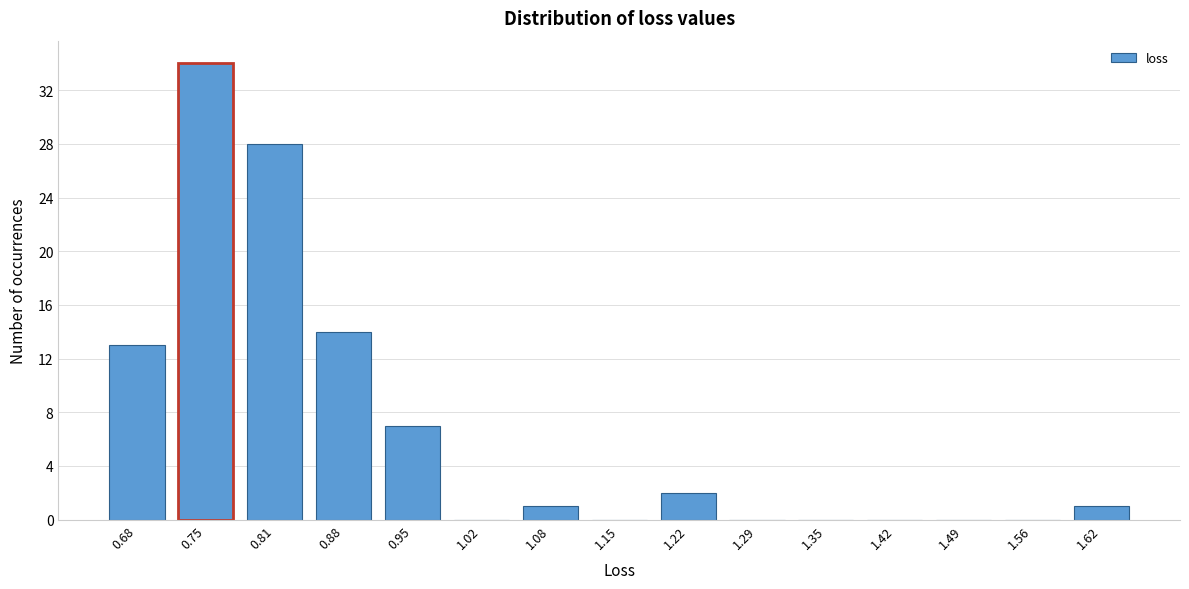

Reading left to right, list all the values displayed in this chart.

0.68=13	0.75=34	0.81=28	0.88=14	0.95=7	1.02=0	1.08=1	1.15=0	1.22=2	1.29=0	1.35=0	1.42=0	1.49=0	1.56=0	1.62=1